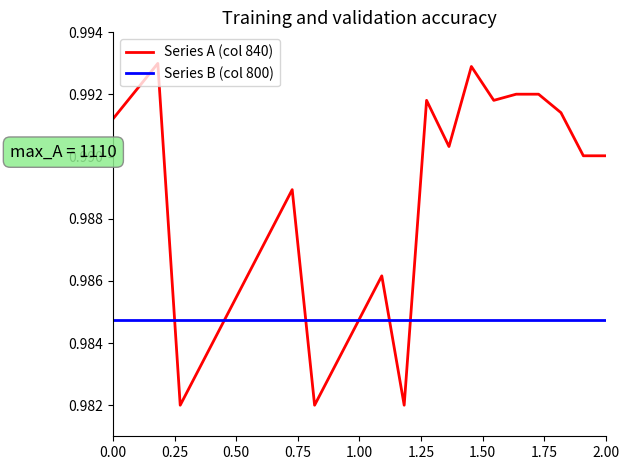

Rank the series by their average value, from highest to lowest.

Series A (col 840), Series B (col 800)